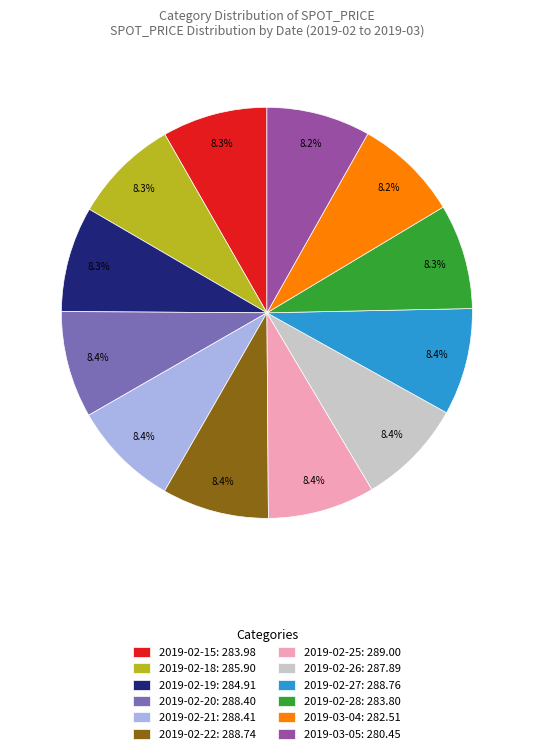

What percentage is NOT represented by 2019-02-19?

91.7%